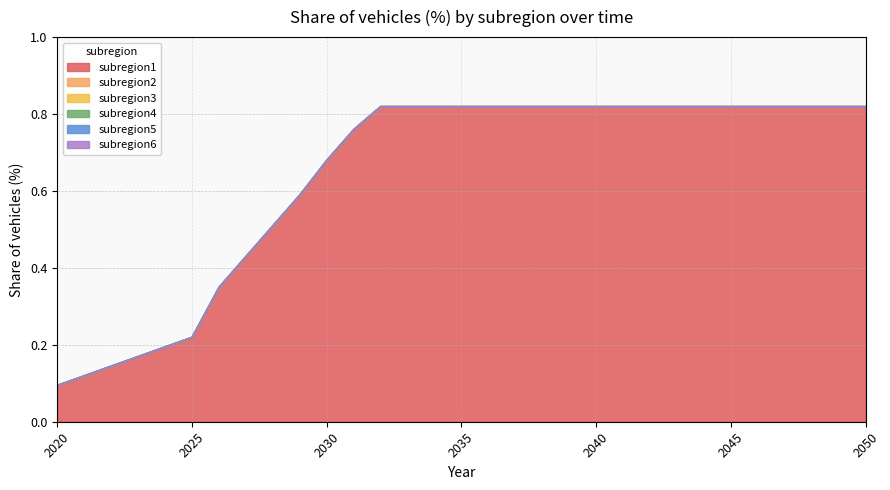

True or false: subregion2 and subregion6 cross at least once.

False